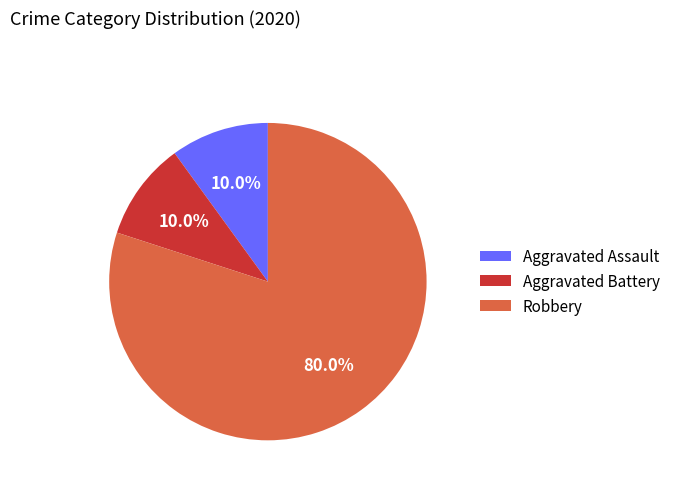

Combined, do Aggravated Assault and Robbery account for over 50%?

Yes